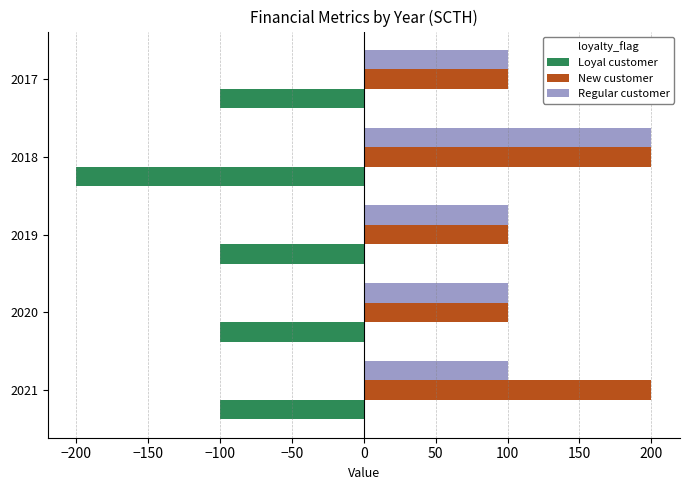

Which series changed the most between 2021 and 2017?

New customer